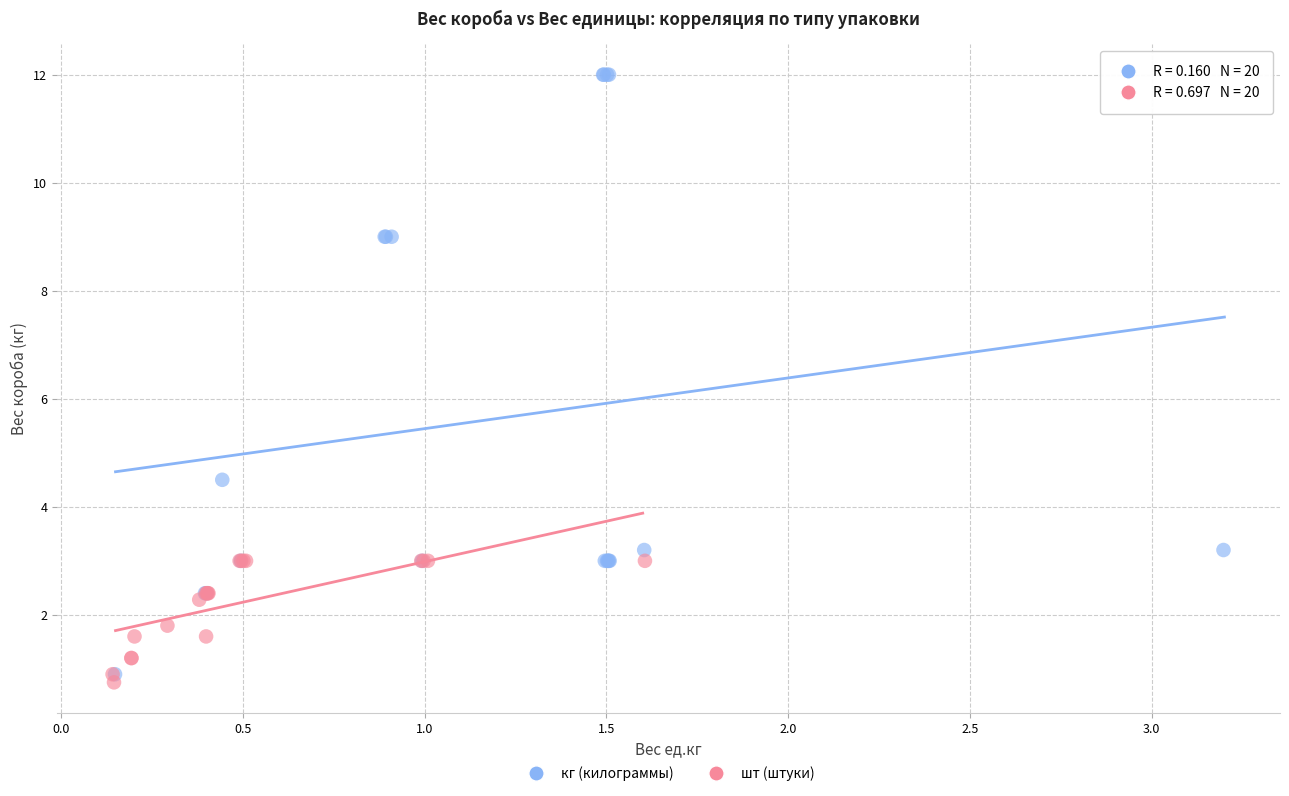

Which series has the widest spread of Y values?

кг (килограммы)